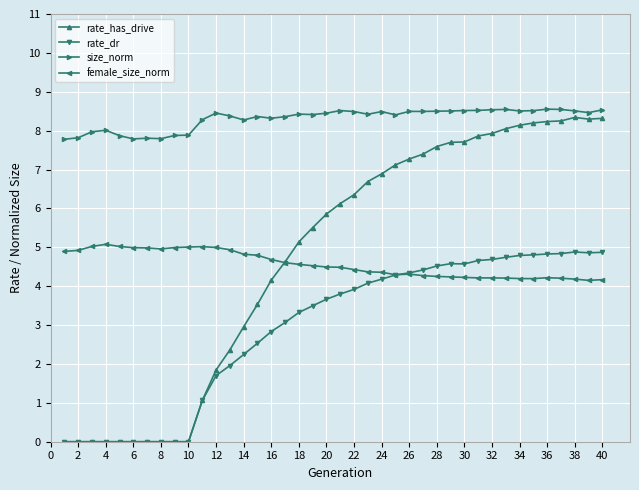

What is the greatest value displayed?

8.6